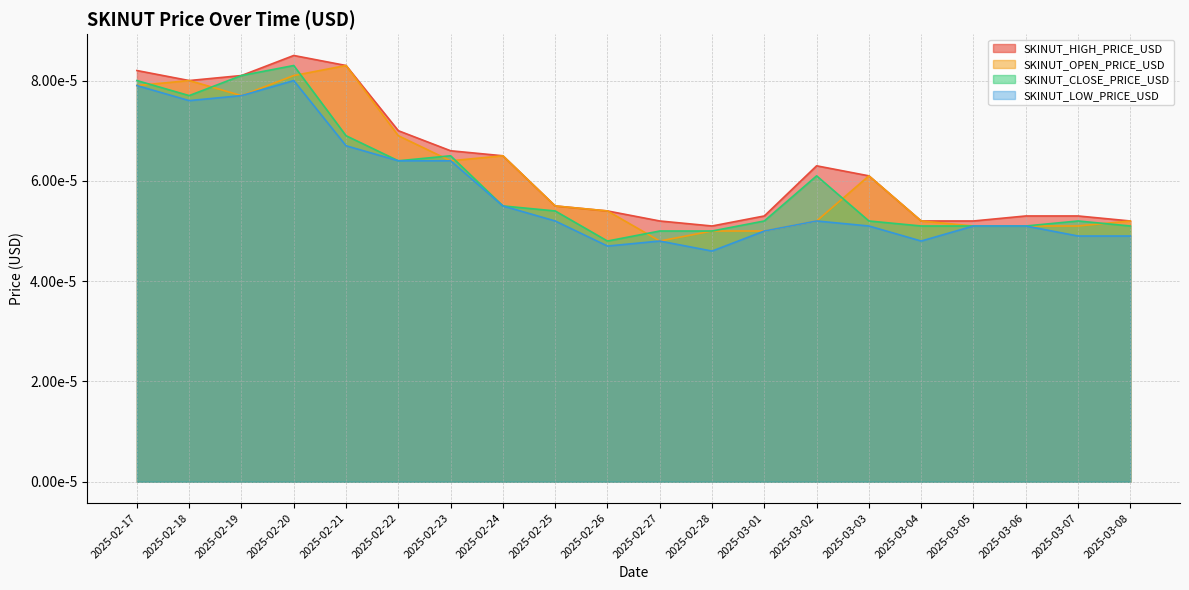

Rank the series at 2025-03-05 from highest to lowest value.

SKINUT_HIGH_PRICE_USD, SKINUT_OPEN_PRICE_USD, SKINUT_CLOSE_PRICE_USD, SKINUT_LOW_PRICE_USD